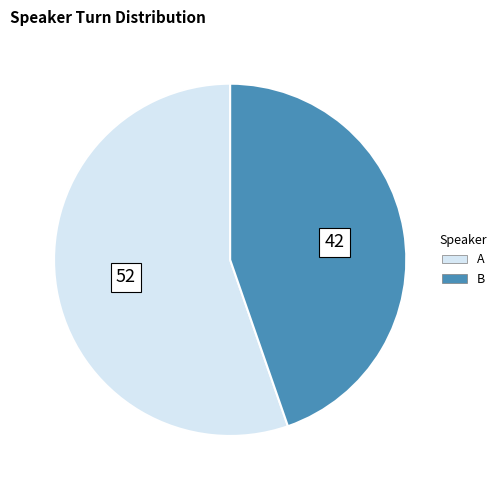

What is the majority slice?

A